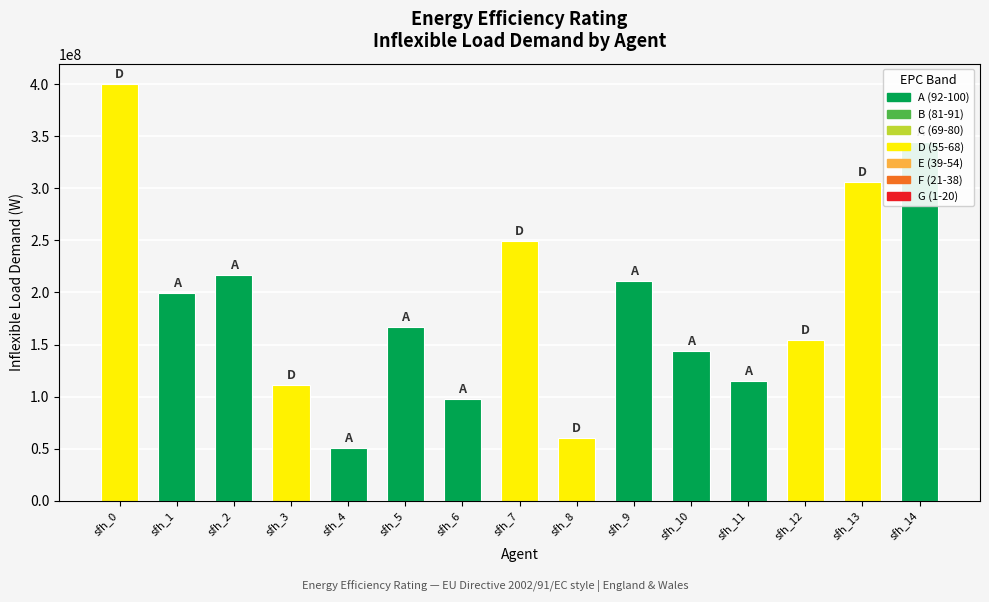

Are the bars horizontal?

No